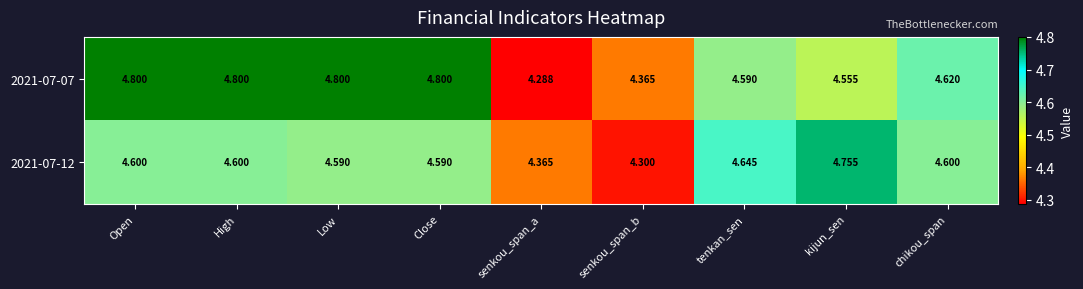

Which series changed the most between Close and kijun_sen?

2021-07-07